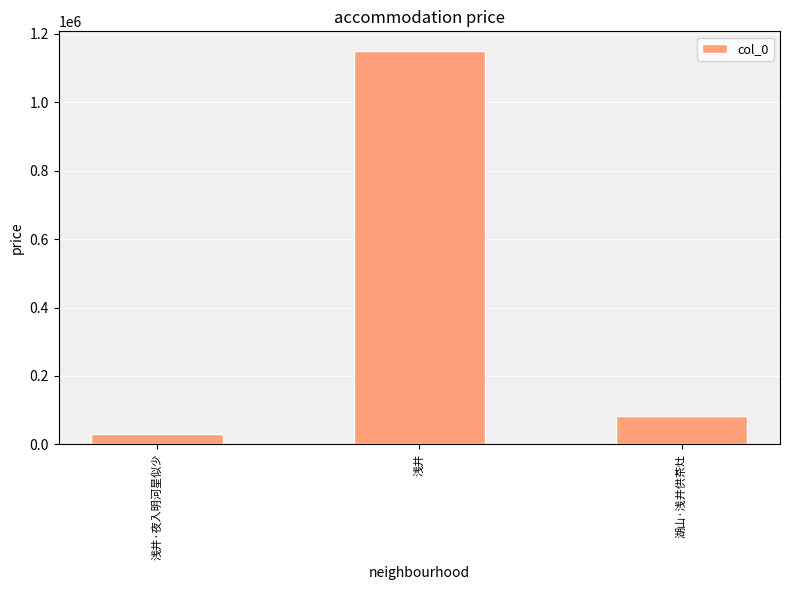

Between 浅井 and 湖山·浅井供茶灶, which is larger?

浅井